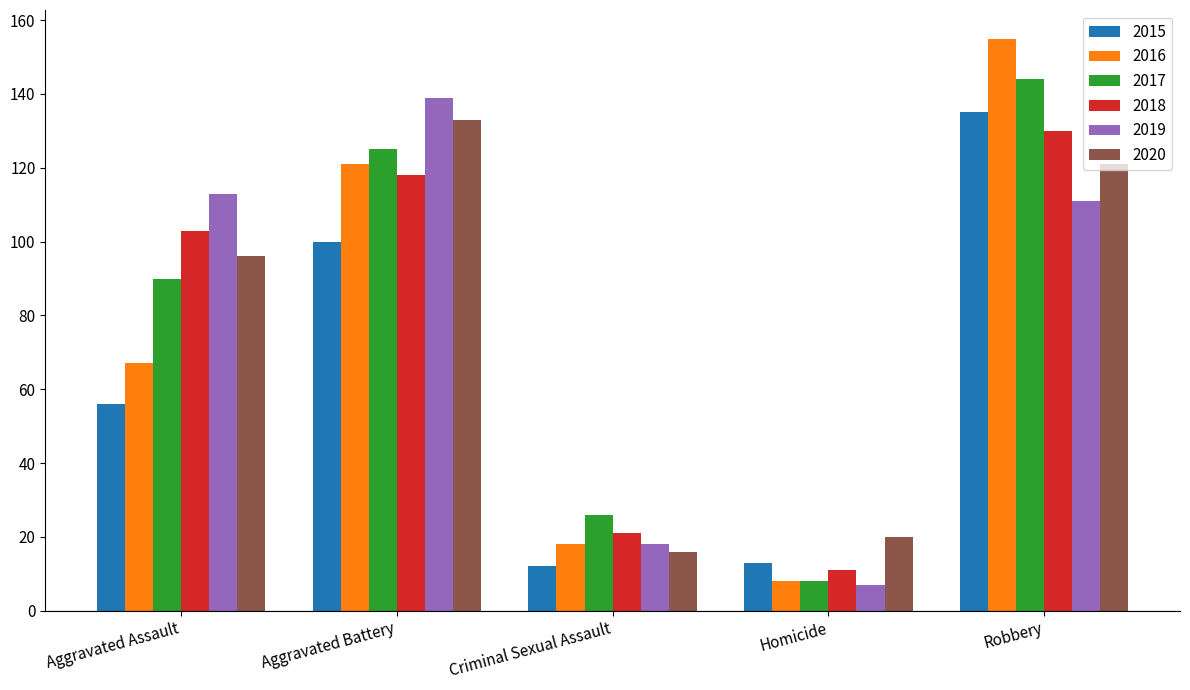

True or false: 2016 has a value of 67 at Aggravated Assault.

True